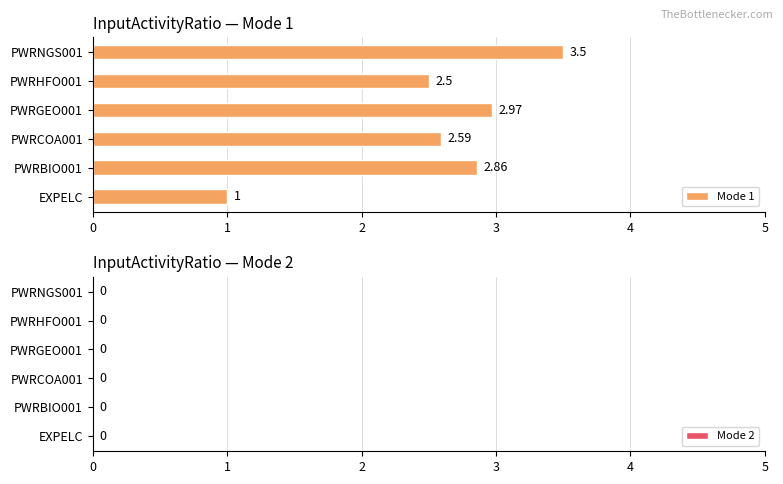

What is the difference between the values at PWRBIO001 and PWRHFO001?

0.4